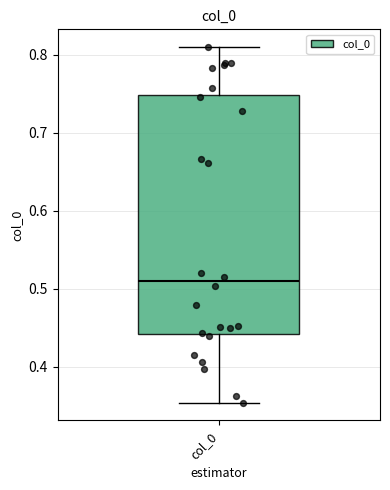

Read this box plot against the y-axis: the position of the median line, the range covered by the box, and the ends of both whiskers. The values are not printed on the chart, so give them approximately, as read against the axis.

median 0.51, box 0.44 to 0.75, whiskers 0.35 to 0.81